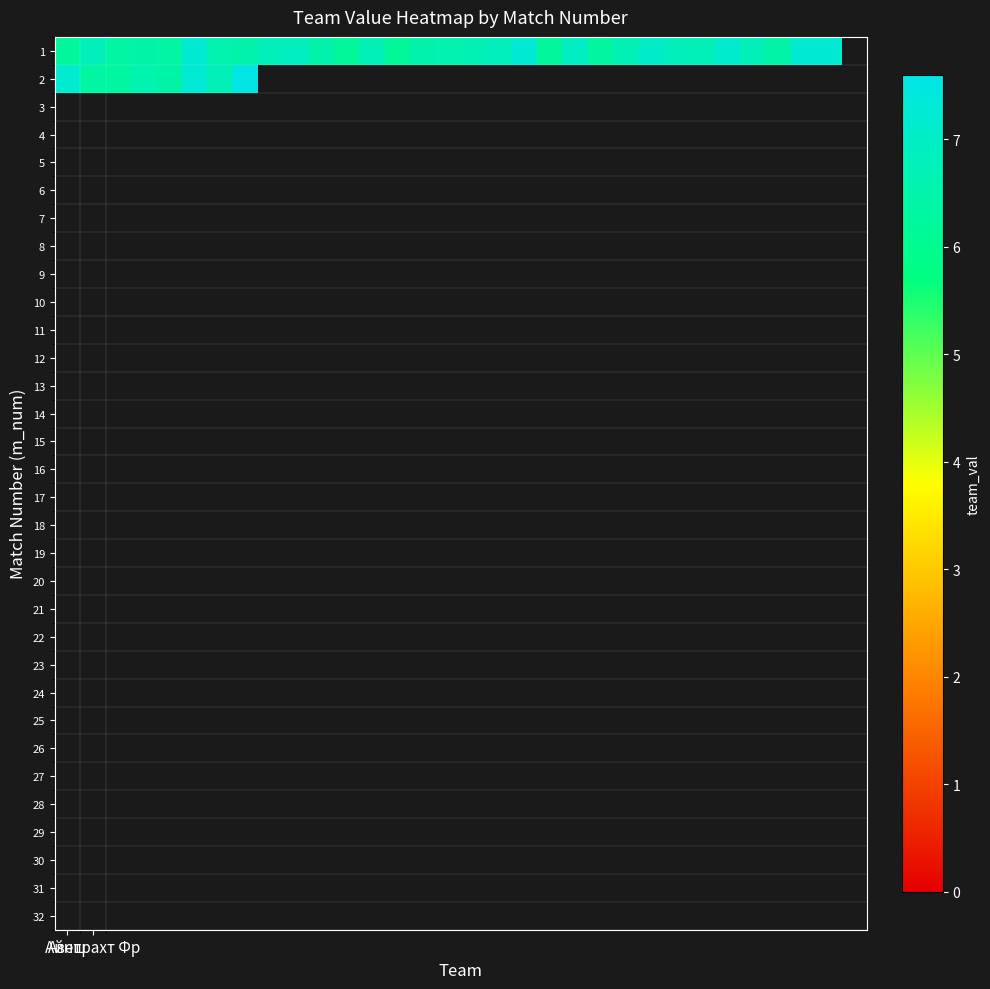

List the series in order of their peak value, highest first.

2, 1